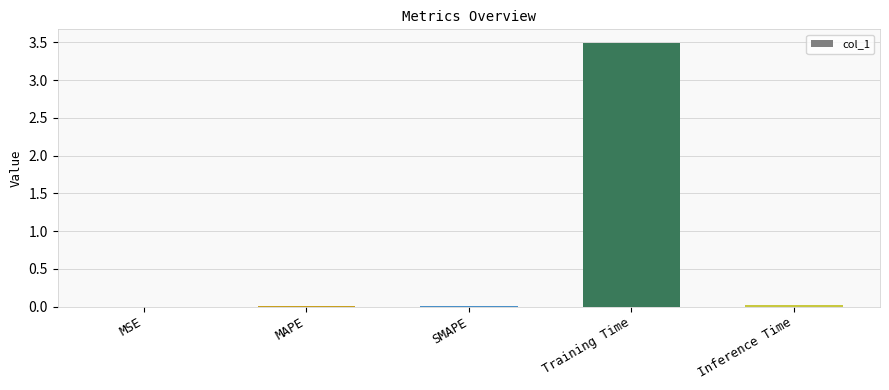

What is the sum of all values?

3.5